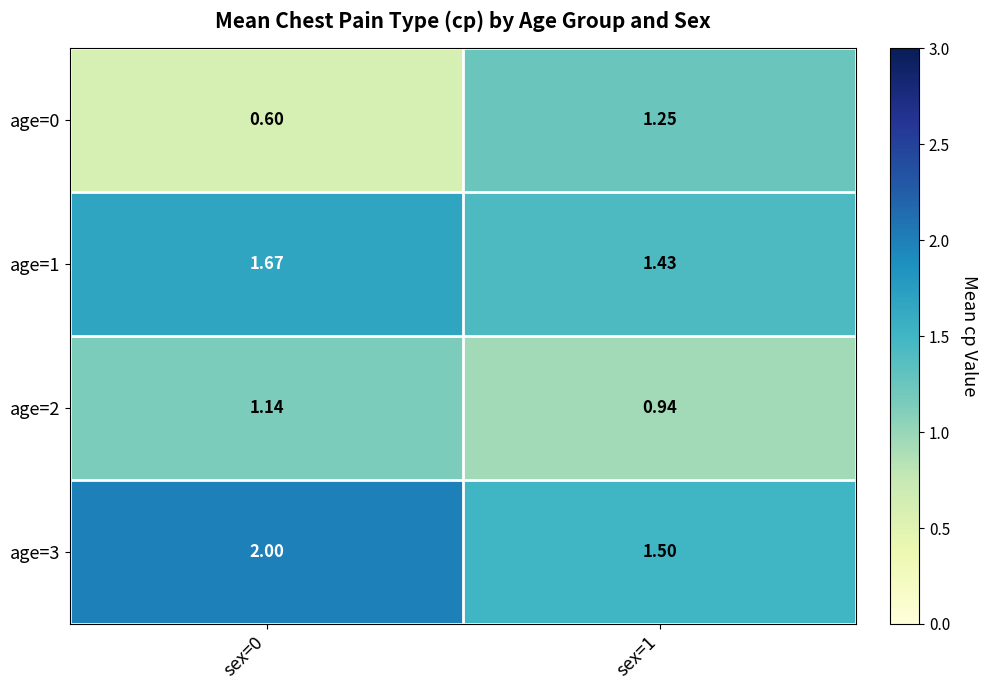

Is the value of age=0 at sex=1 greater than the value of age=1 at sex=0?

No